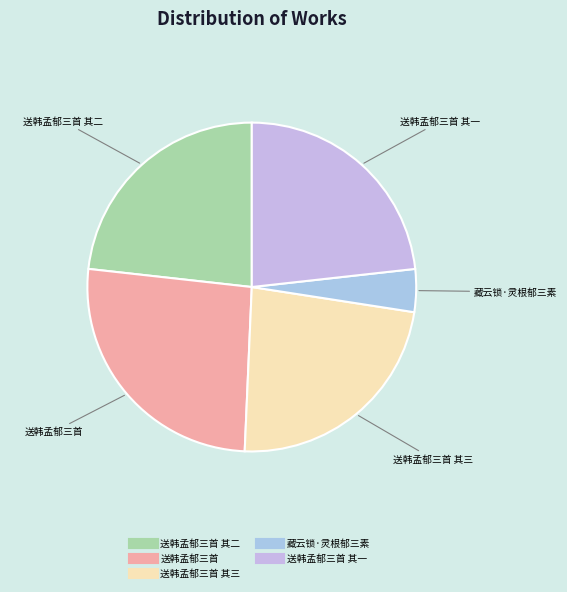

How many segments does this pie chart have?

5